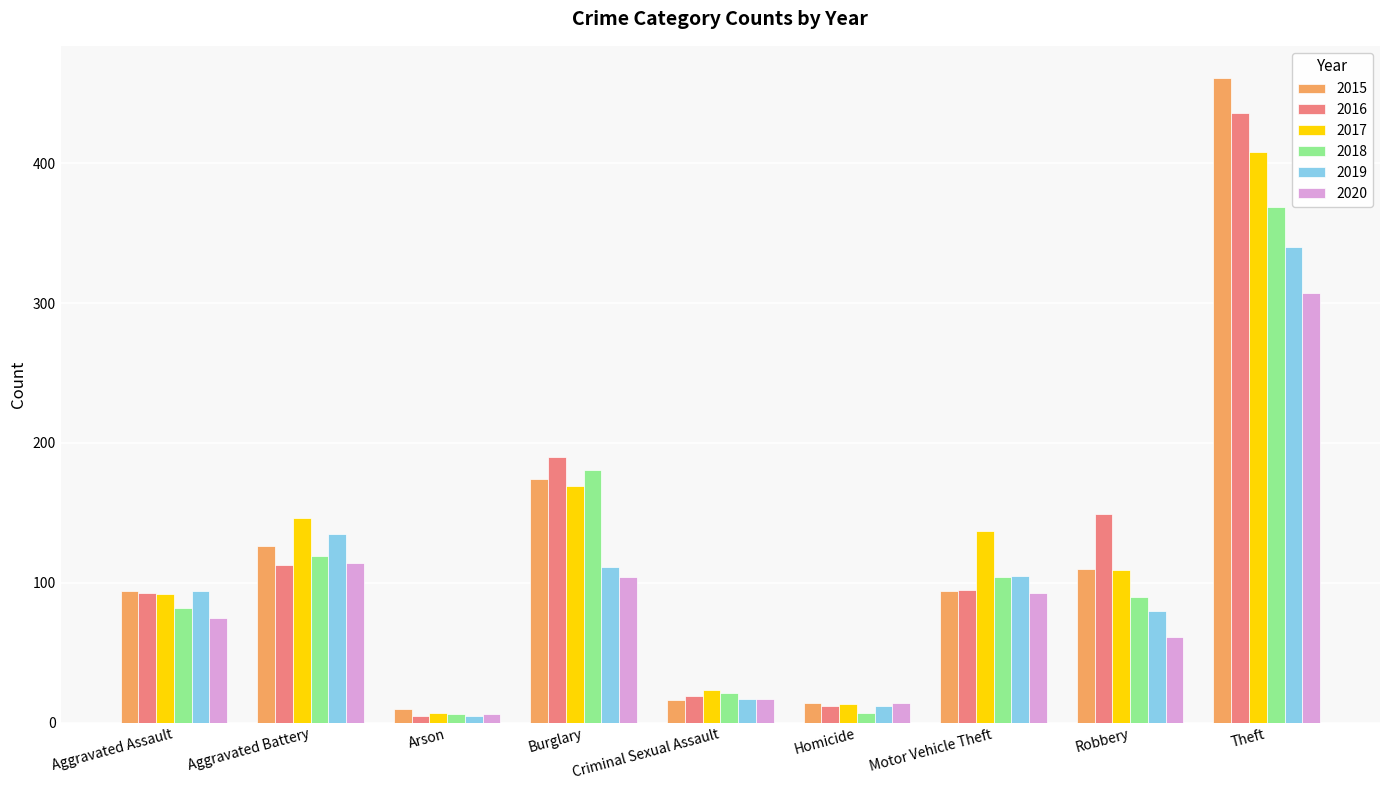

What is the value of the 2015 bar at the 1st from the left?

94